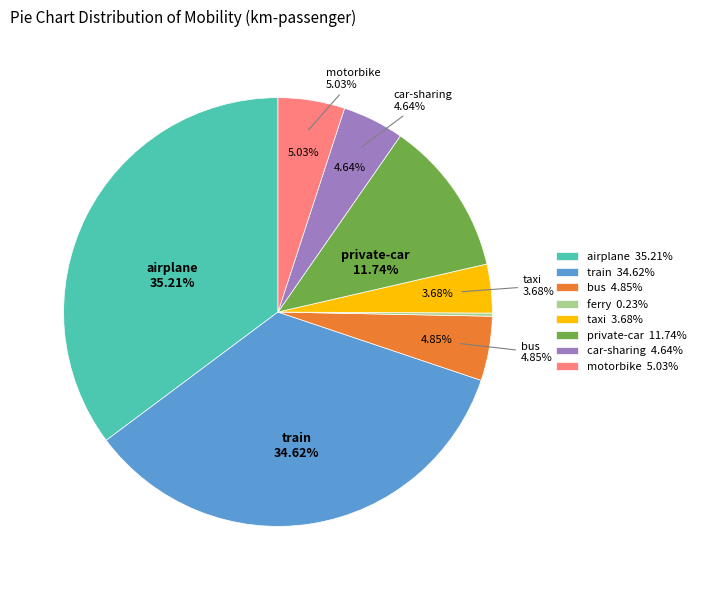

What percentage is the car-sharing slice, to the nearest percent?

5%